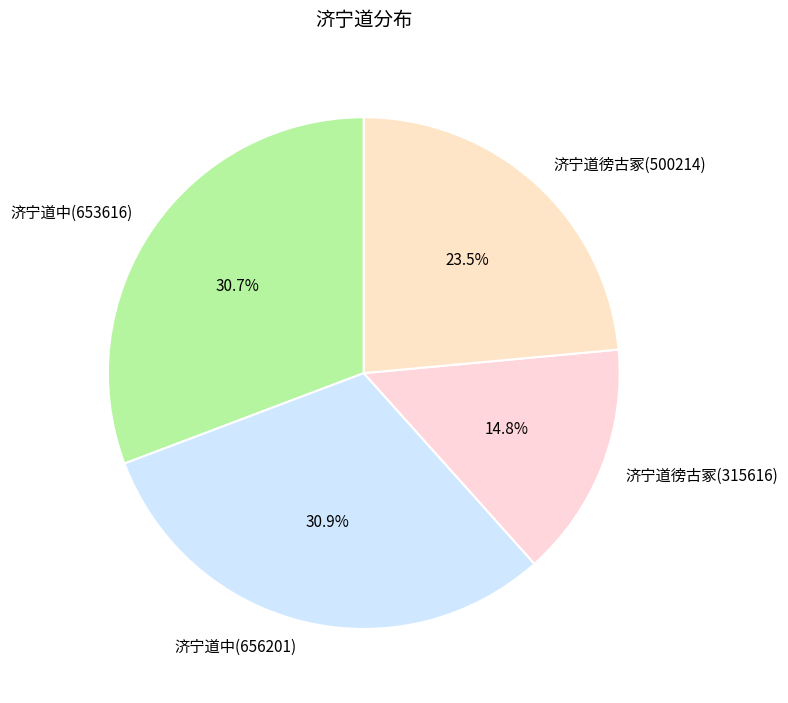

How many segments does this pie chart have?

4